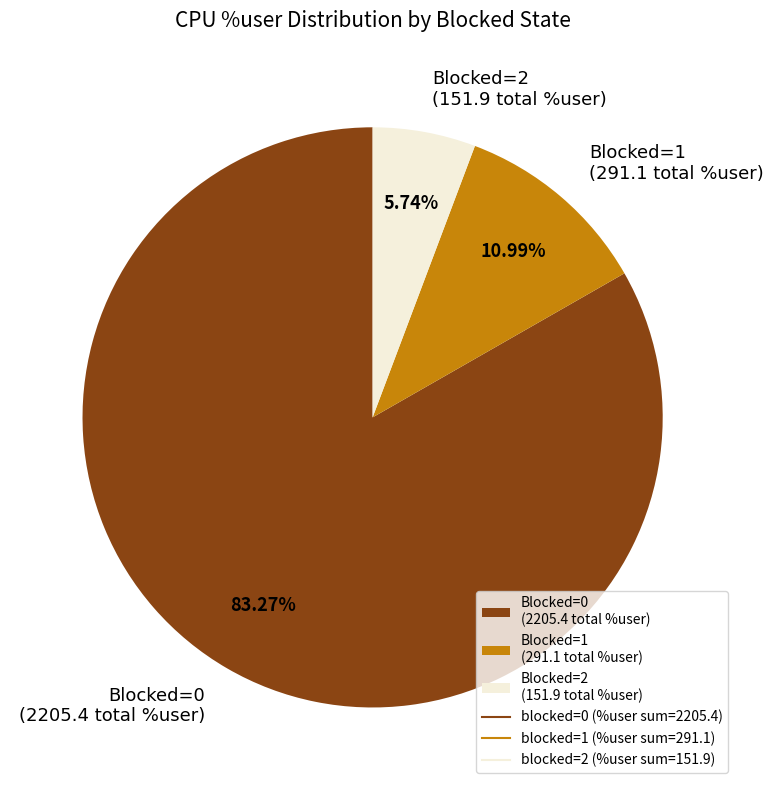

Which category accounts for the majority?

Blocked=0 (2205.4 total %user)